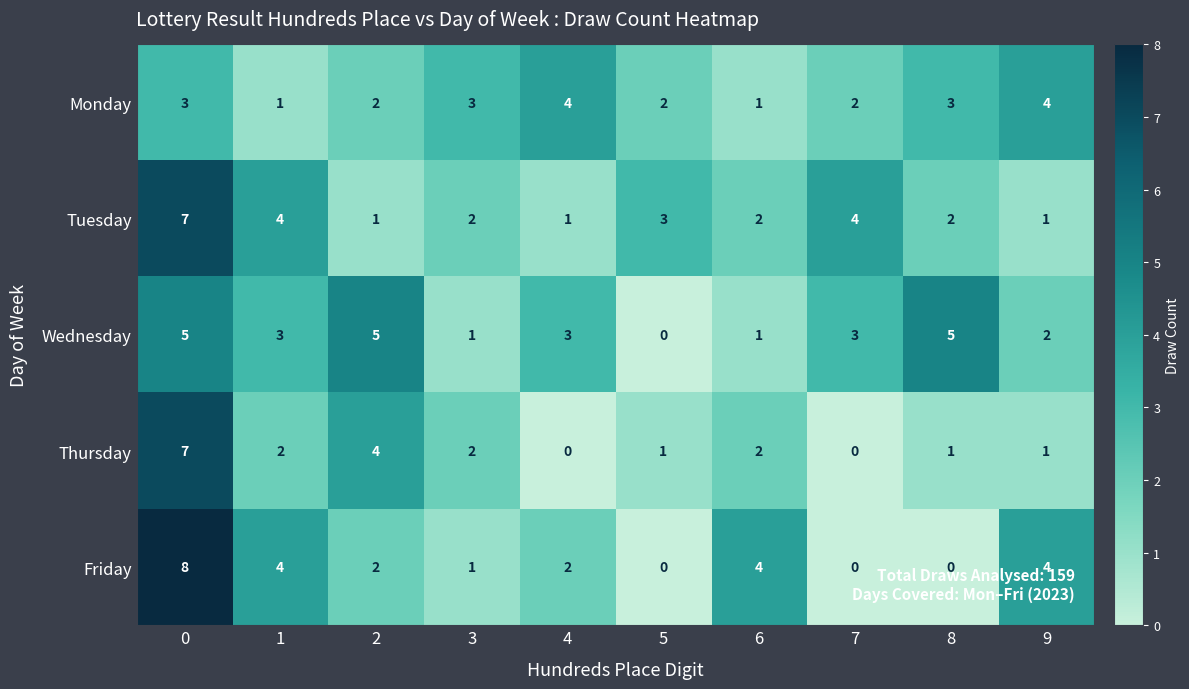

How many positive values does the Friday series have?

7